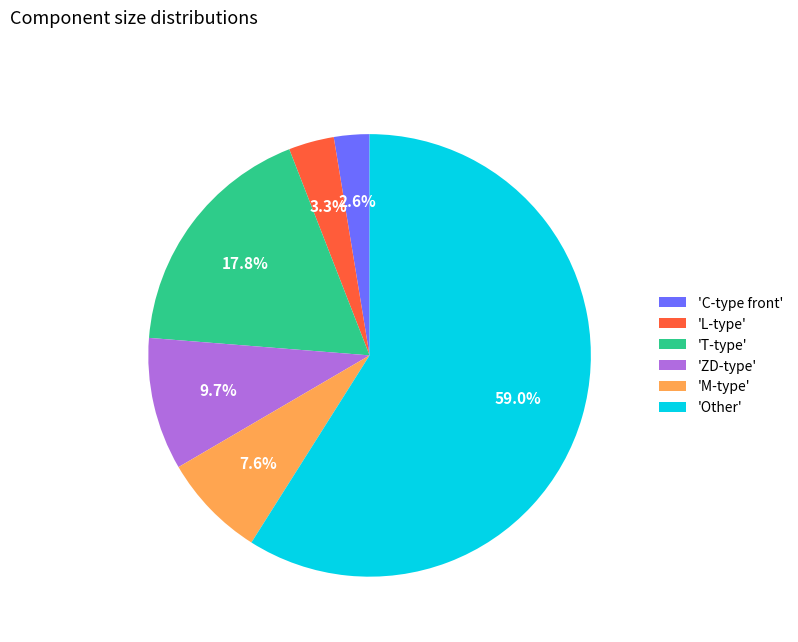

Count the number of slices in the pie.

6